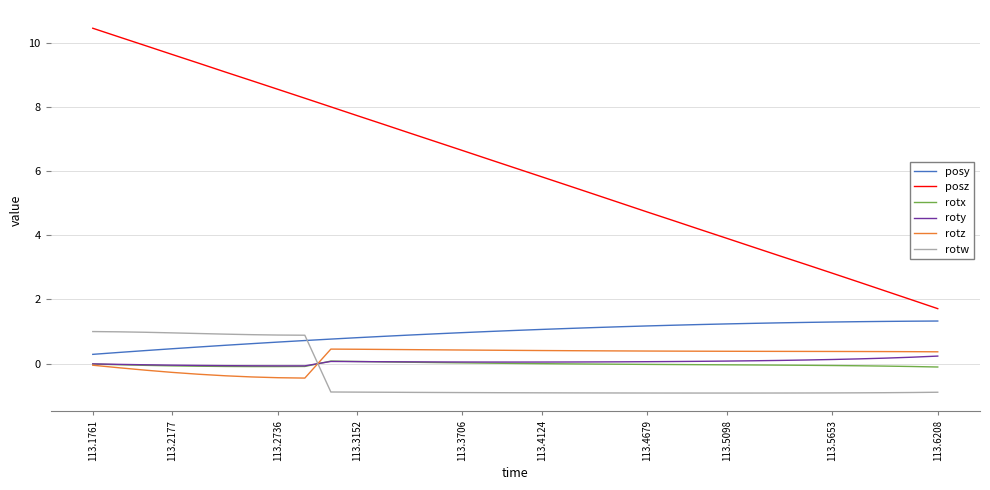

True or false: rotz and posy cross at least once.

False